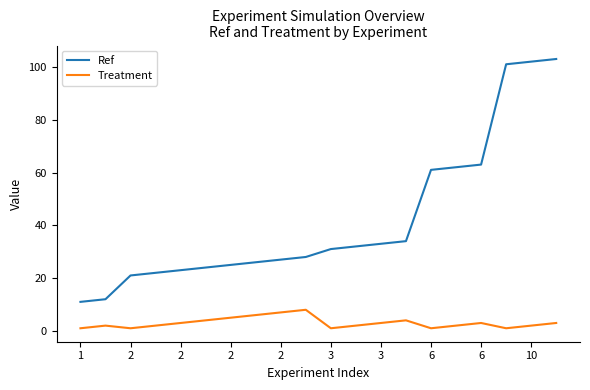

How many categories are shown in the chart?

20